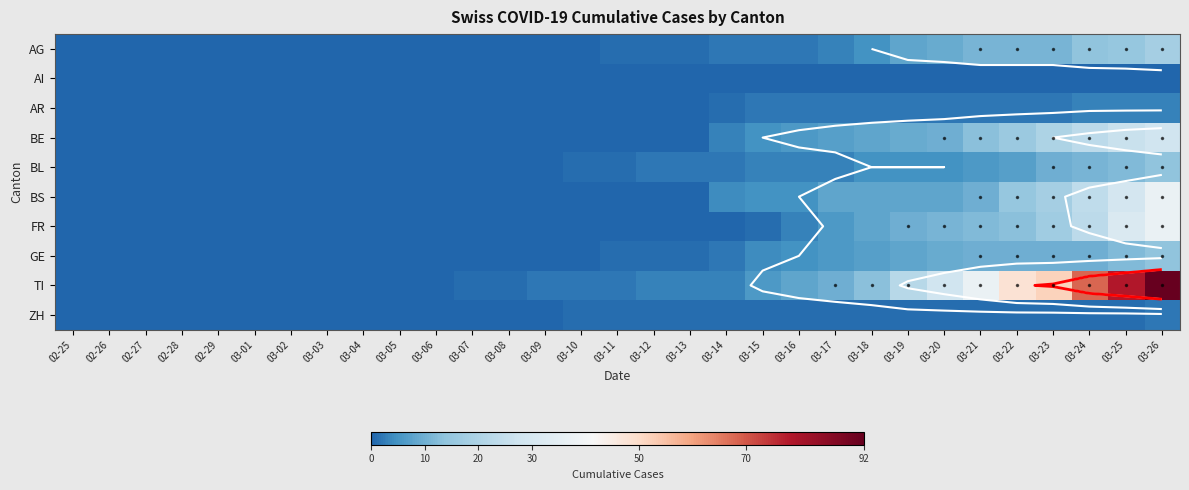

Which series changed the most between 02-28 and 03-24?

TI